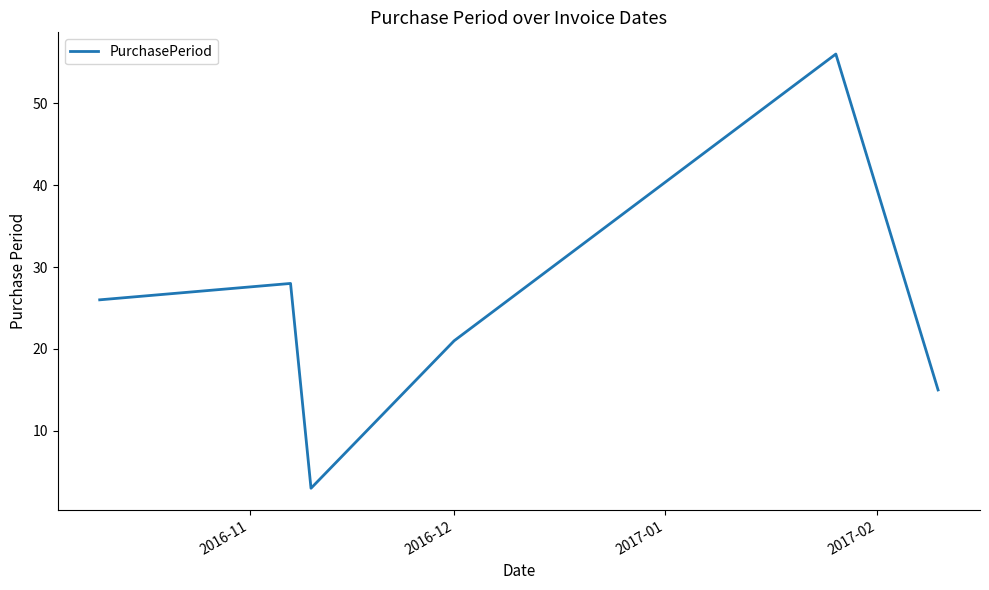

True or false: there are more than 0 points higher than both neighbors.

True